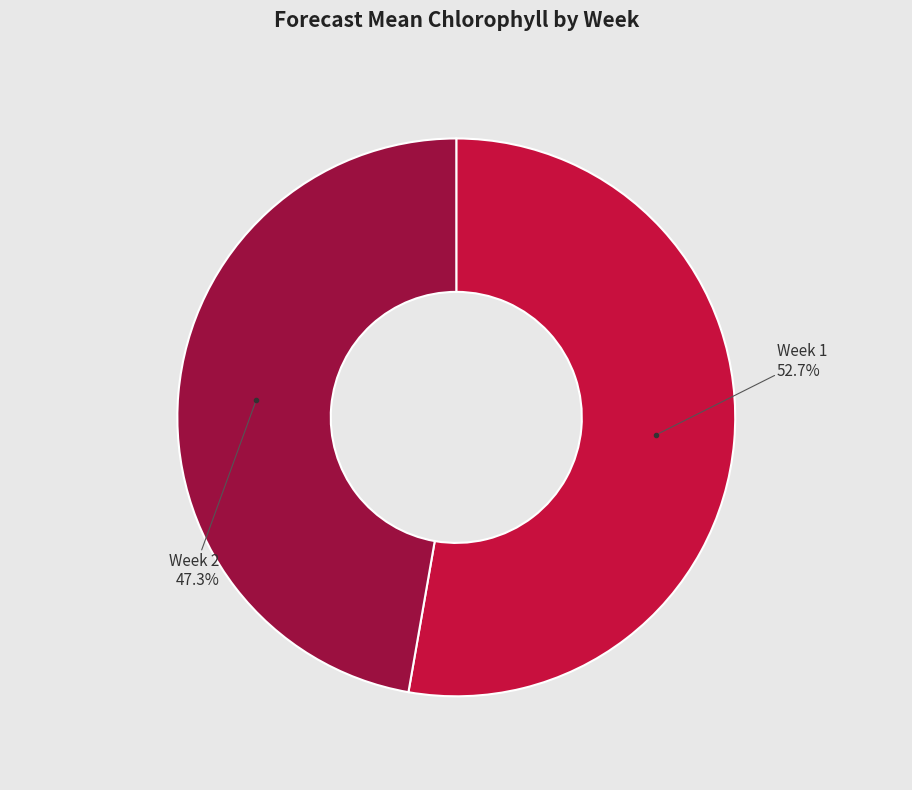

How many segments does this pie chart have?

2